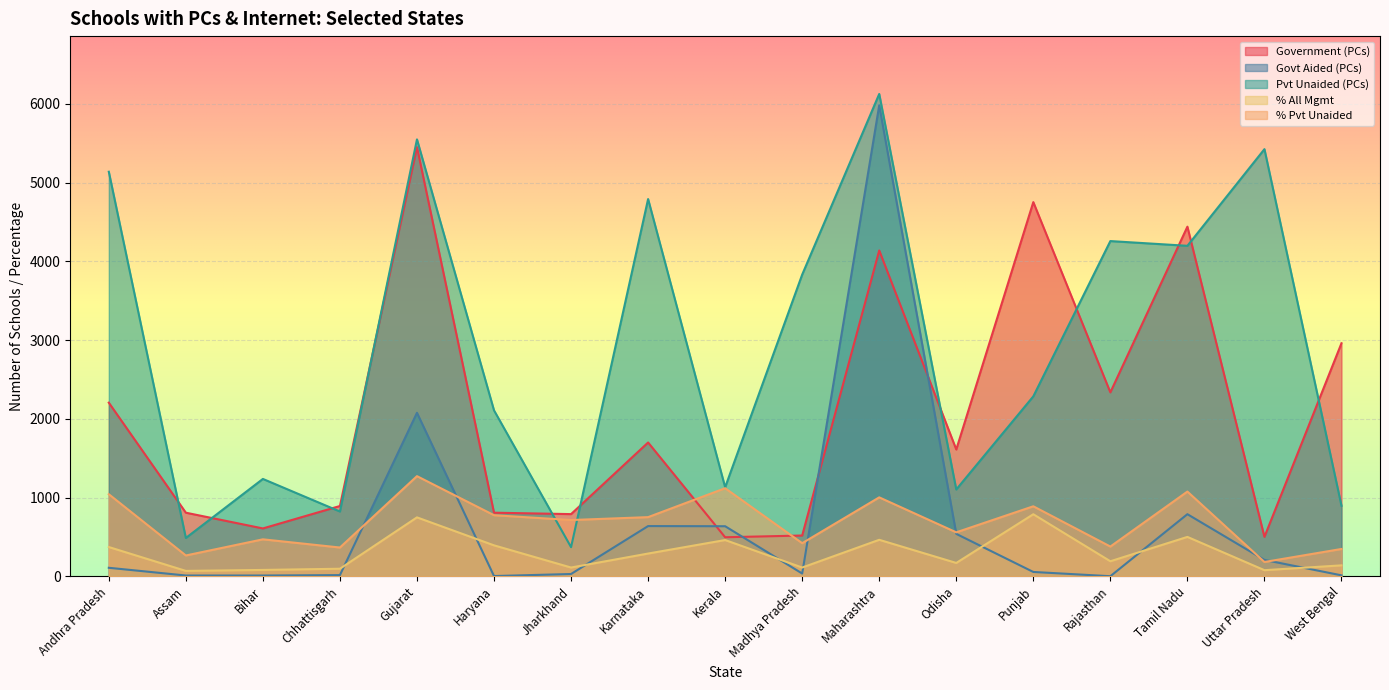

Where is the first local maximum for % All Mgmt?

Gujarat